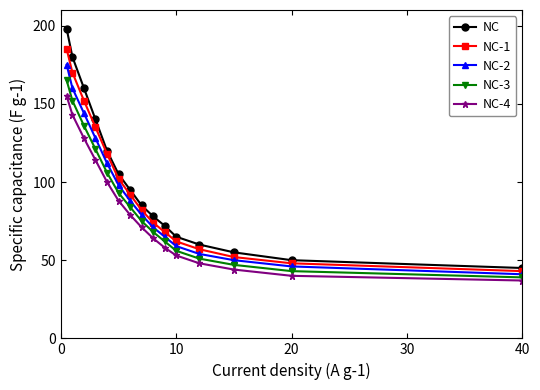

Which series has the largest range (max minus min)?

NC